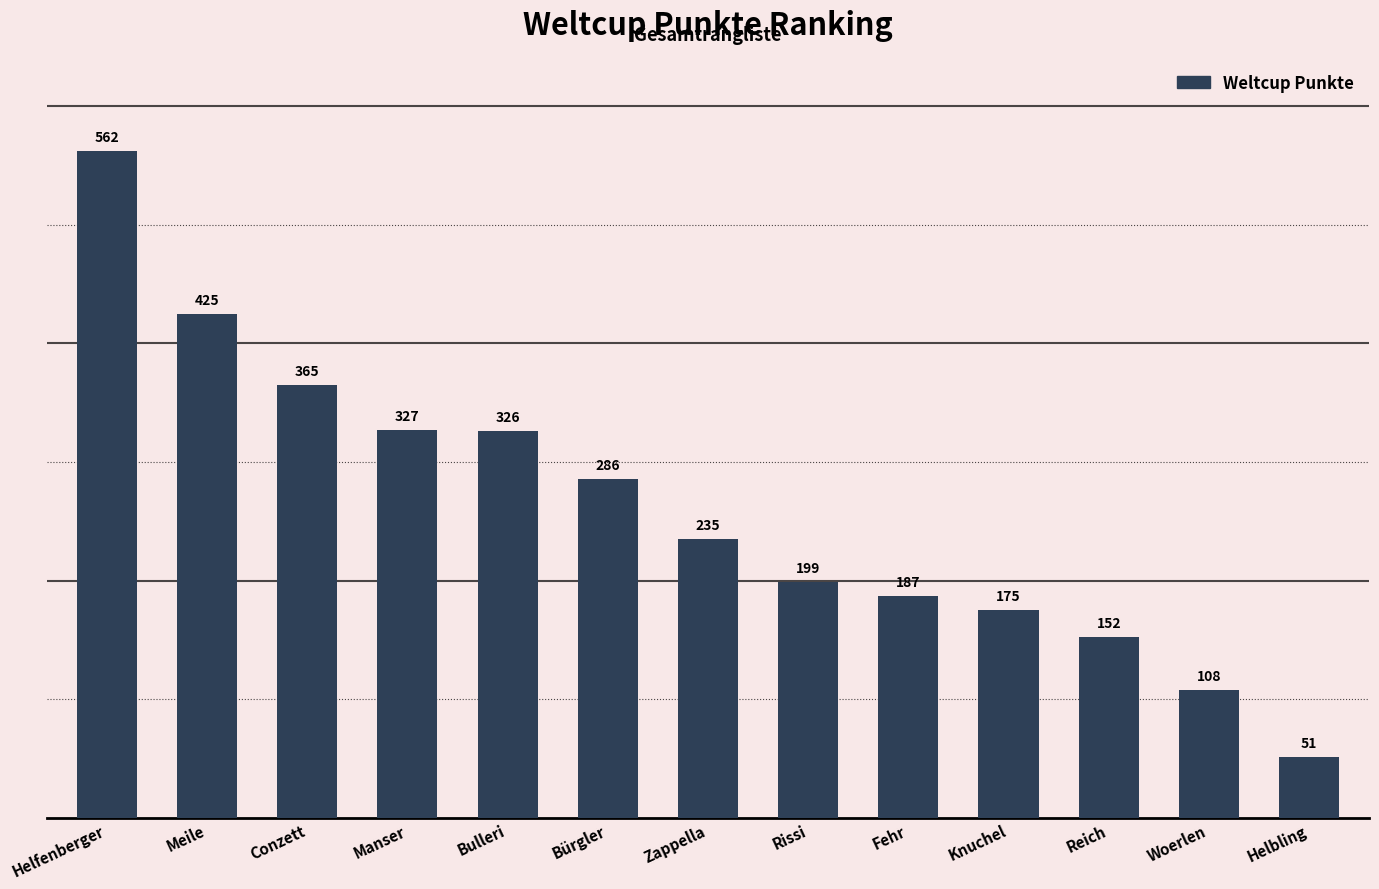

What is the change in value from Meile to Zappella?

-190